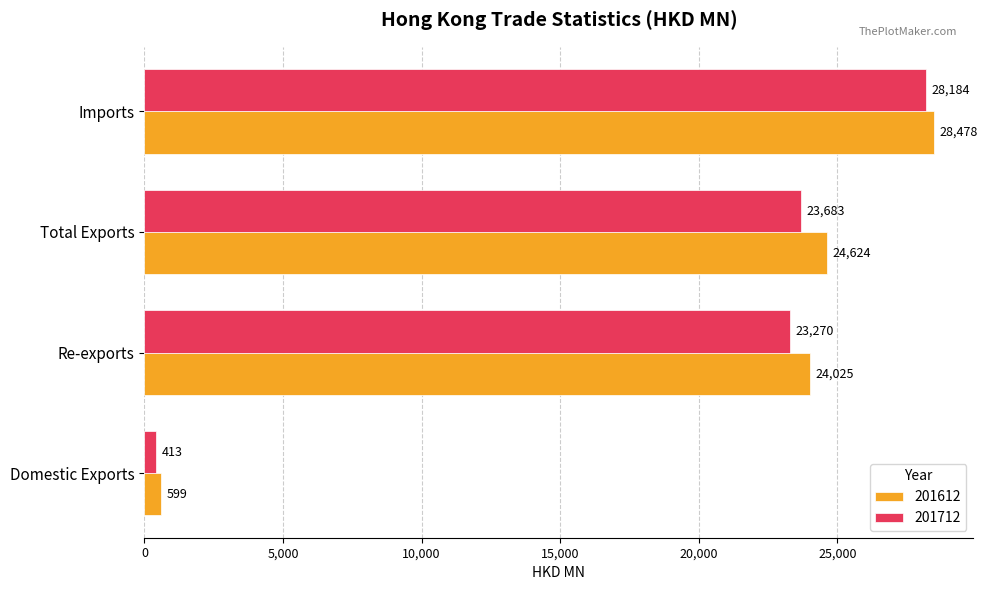

True or false: 201712 has a value of 413.0 at Domestic Exports.

True